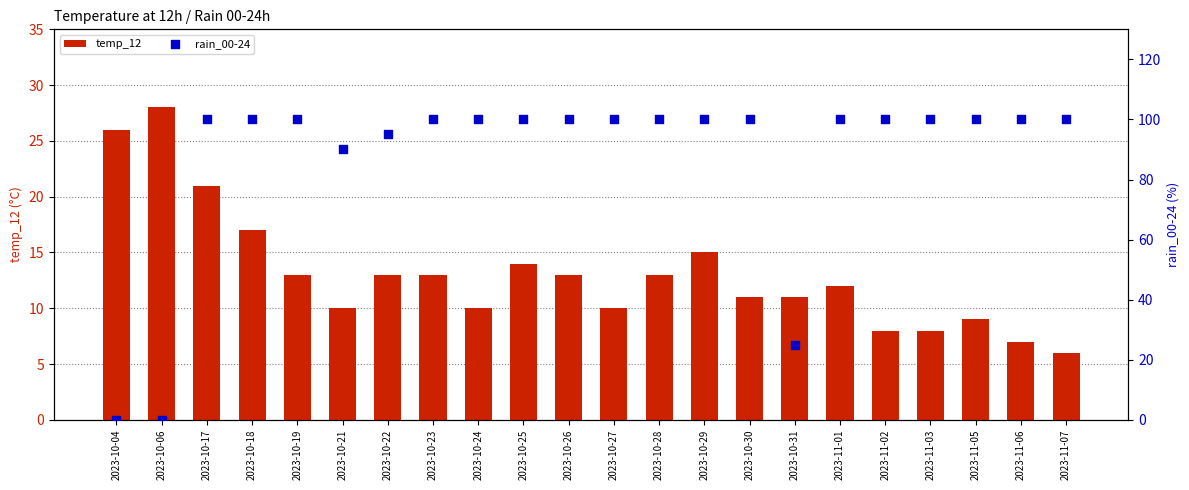

Which series has the largest Y range (max minus min)?

rain_00-24